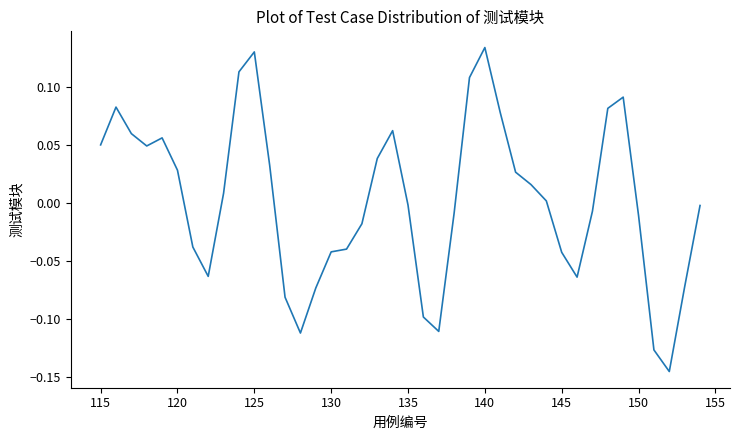

How many positive values are there?

20